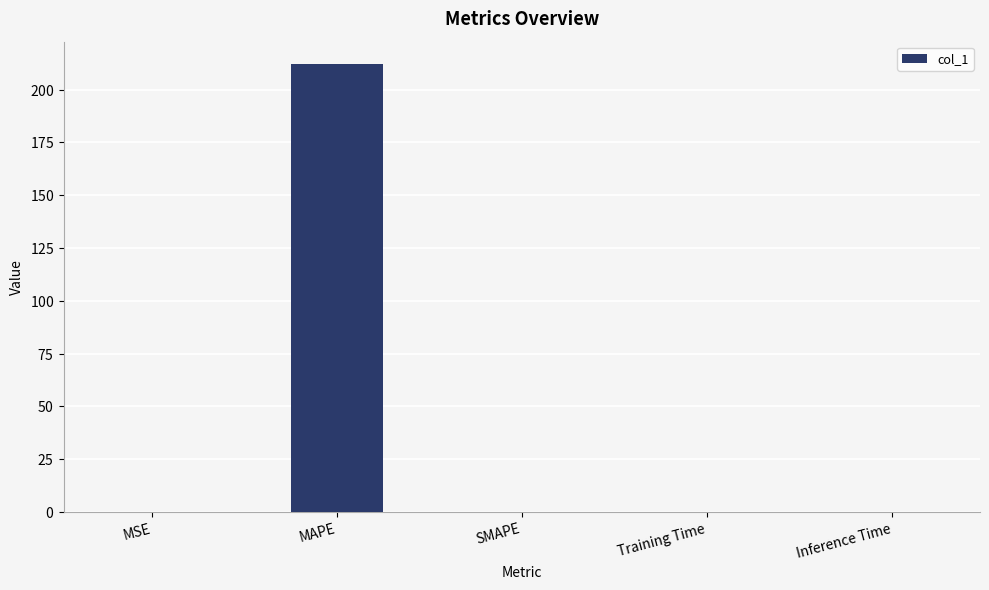

What is the difference between the maximum and minimum values?

212.0